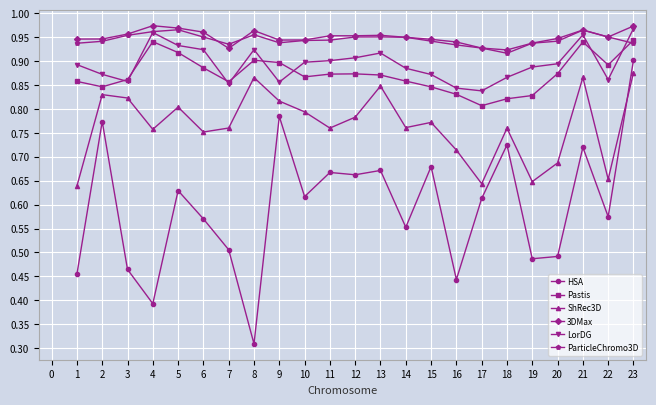

Between 13 and 17, which series saw the biggest shift?

ShRec3D